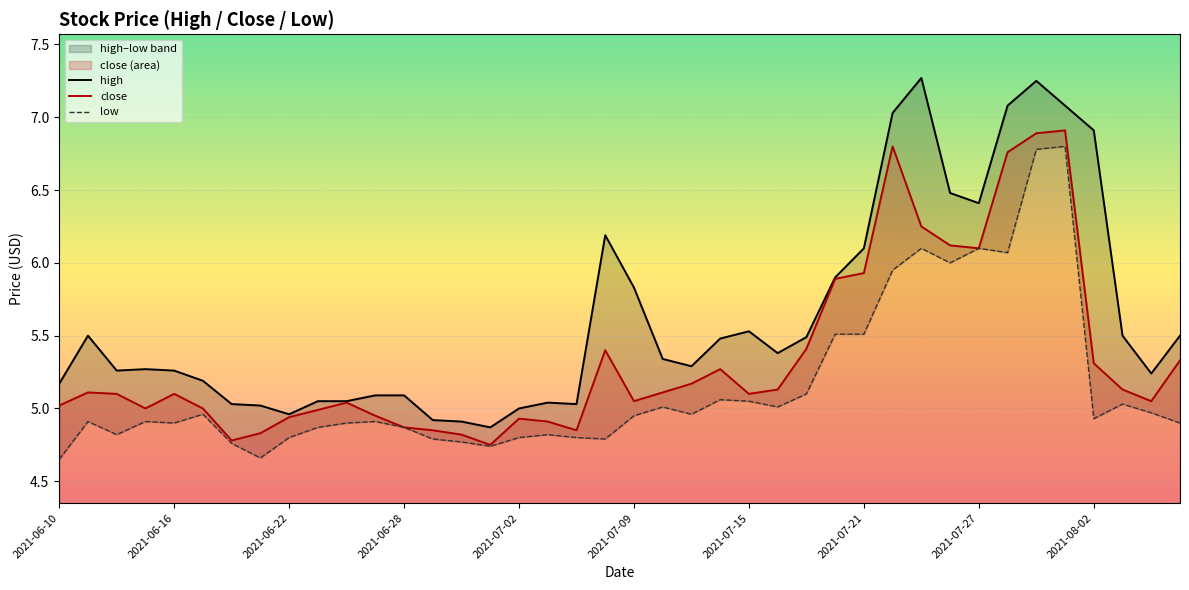

What are all the series names shown in the legend?

high, close, low